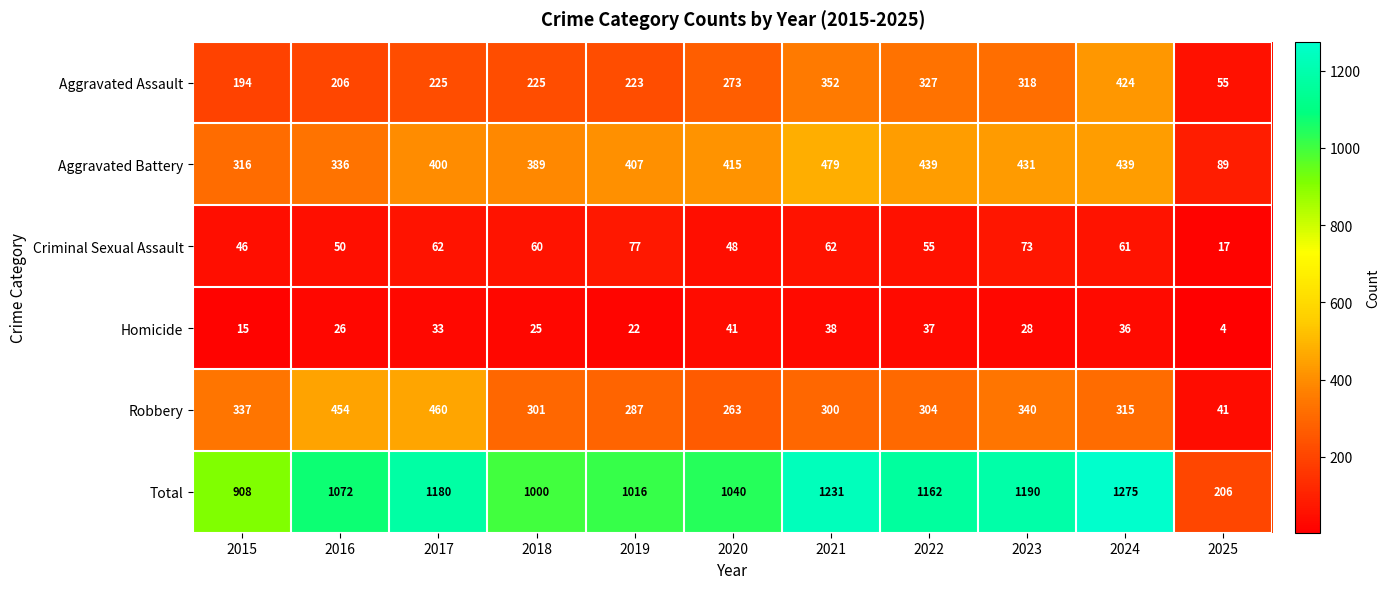

Is it true that Aggravated Assault equals 55 at 2025?

True